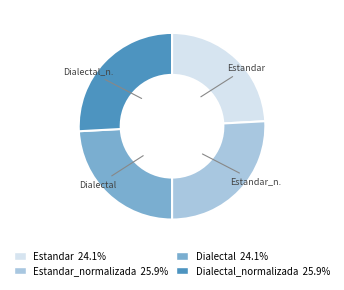

Is there any slice that represents more than half of the pie?

No